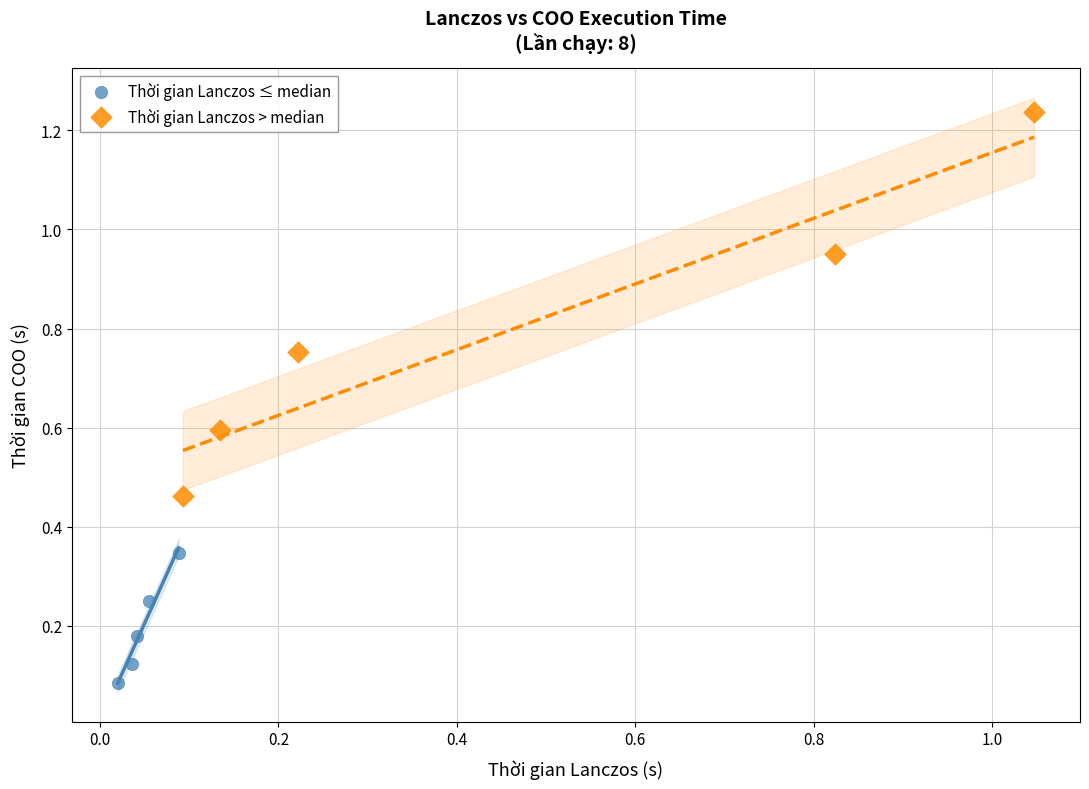

Which series contains the highest Y value?

Thời gian Lanczos > median